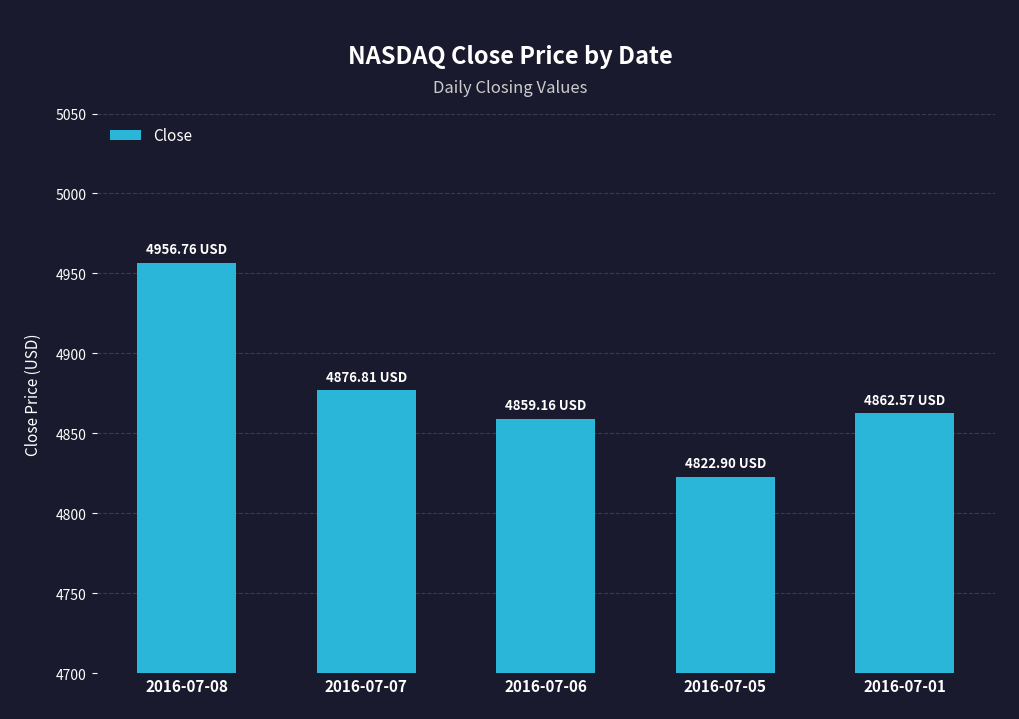

The value at 2016-07-05 is 4822.9. True or false?

True